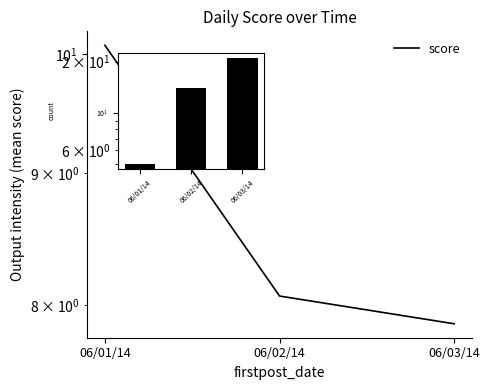

What is the sum of the values at 06/03/14 and 06/02/14?

15.9